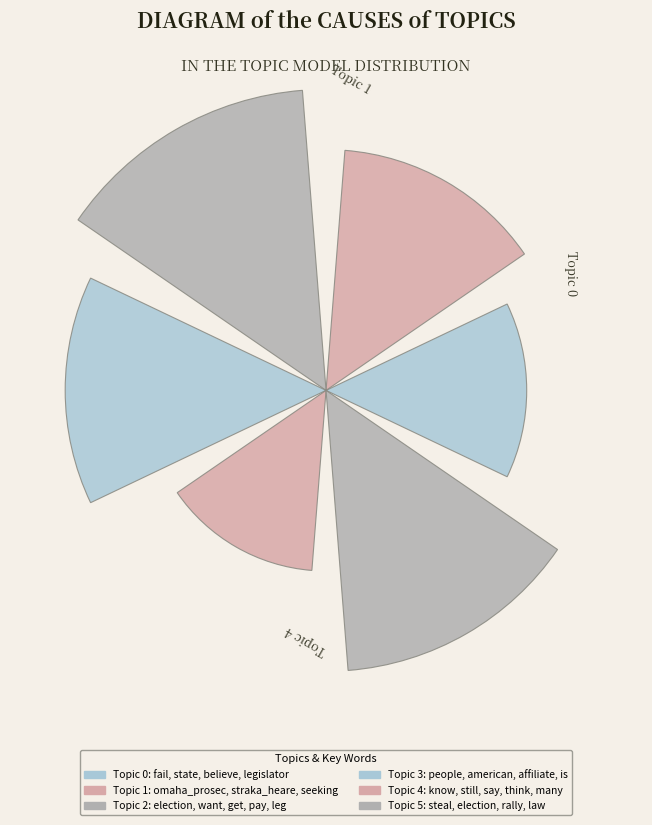

What is the total percentage of Topic 1 and Topic 5?

40.0%